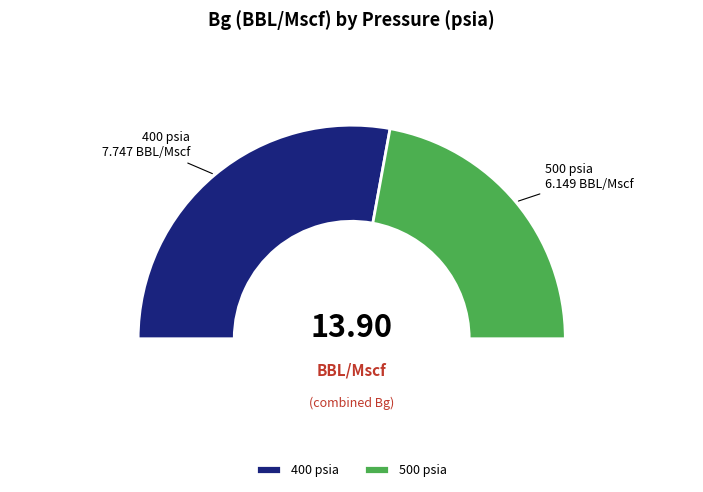

Which slice is the smallest?

500 psia